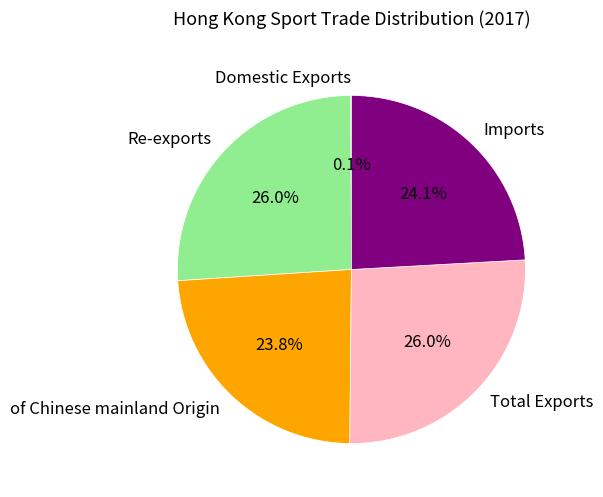

Does any single category account for the majority?

No